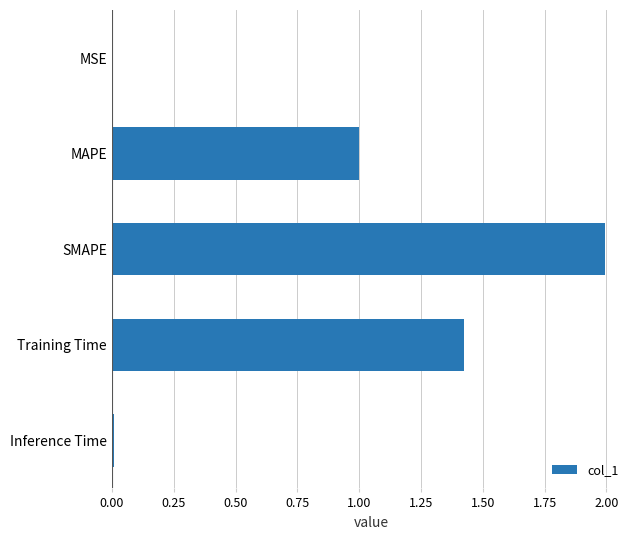

Are the bars horizontal?

Yes